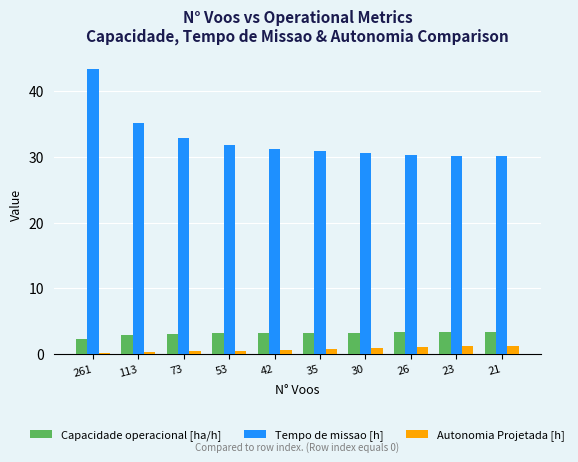

The Tempo de missao [h] series shows 30.2 at 23. True or false?

True